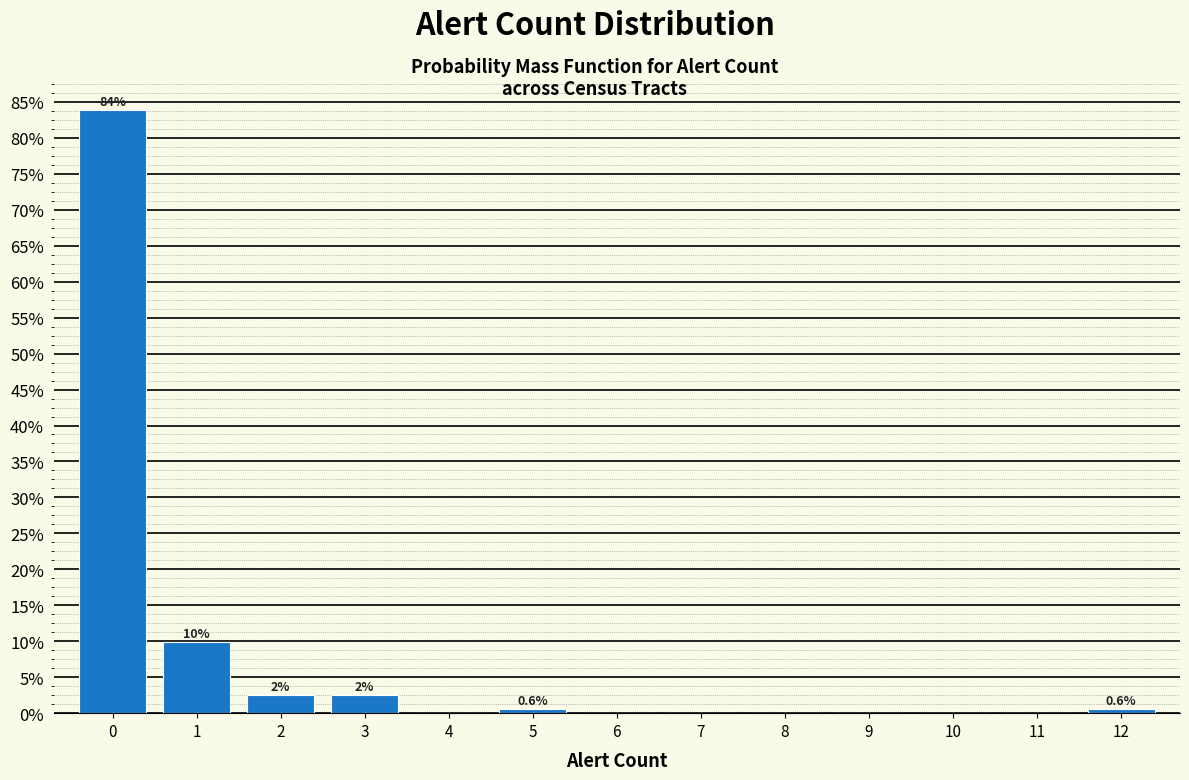

Over which range of the x-axis is the bar tallest?

-0.5 to 0.5